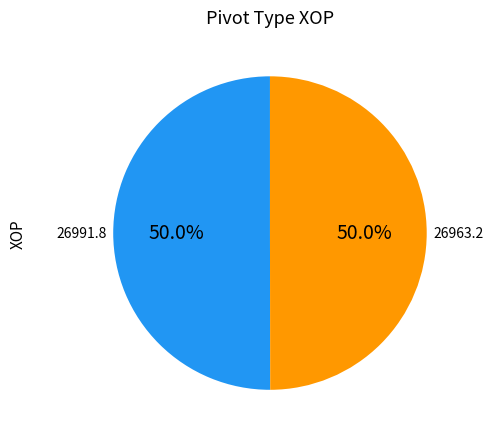

Is there a majority slice in this chart?

Yes